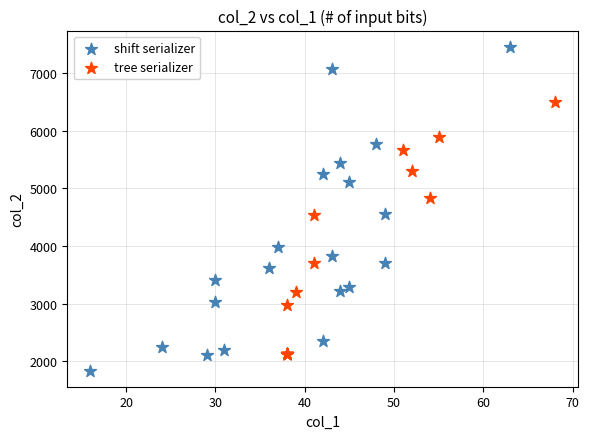

Which series reaches the minimum Y coordinate?

shift serializer